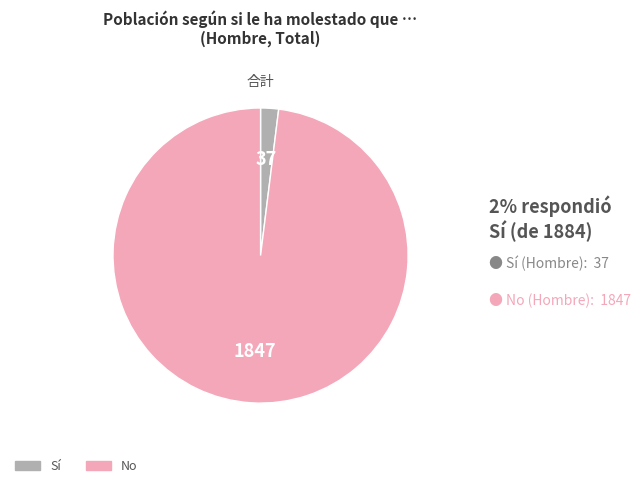

Does any single category account for the majority?

Yes